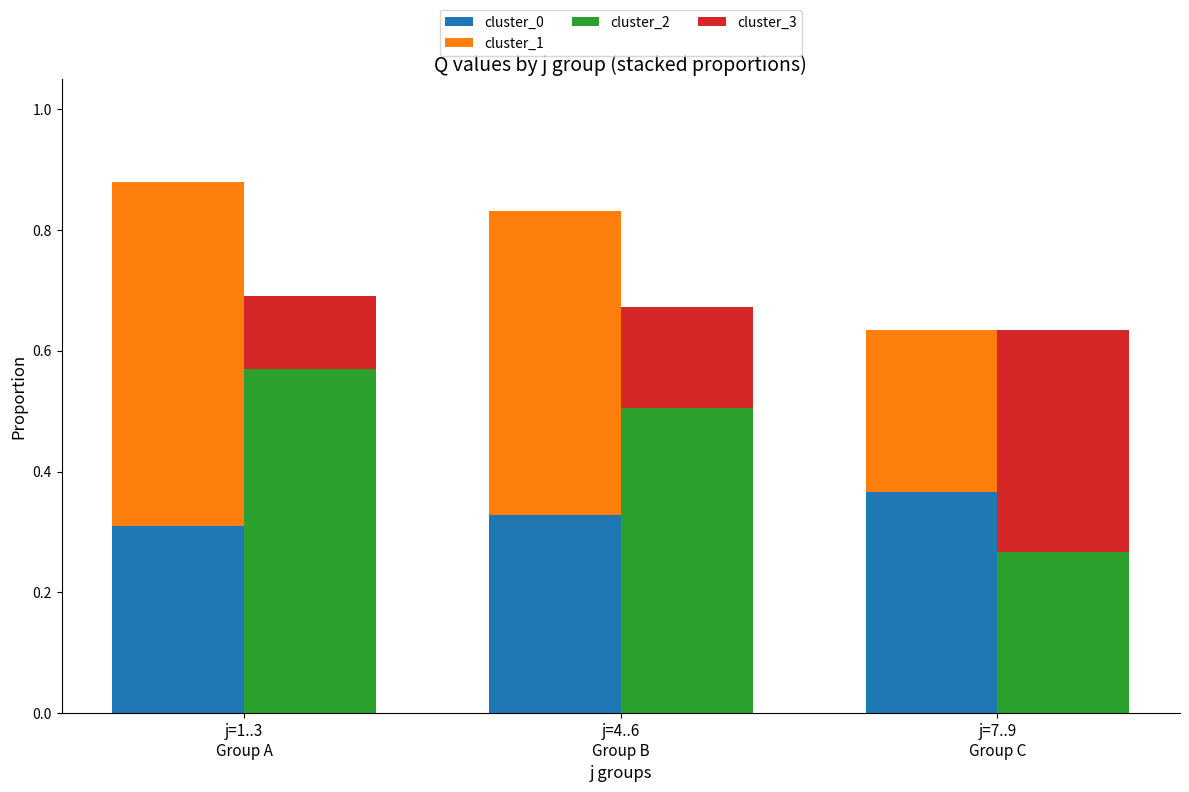

True or false: cluster_0 has a value of 0.3 at j=1..3
Group A.

True